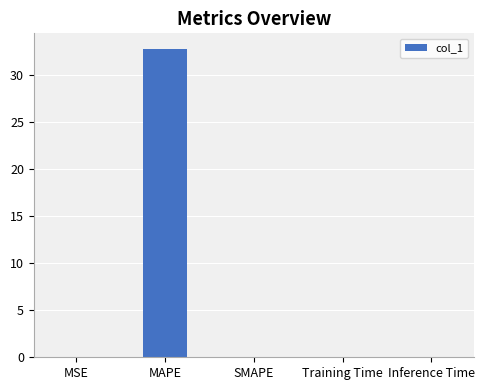

What is the maximum value shown in the chart?

32.8